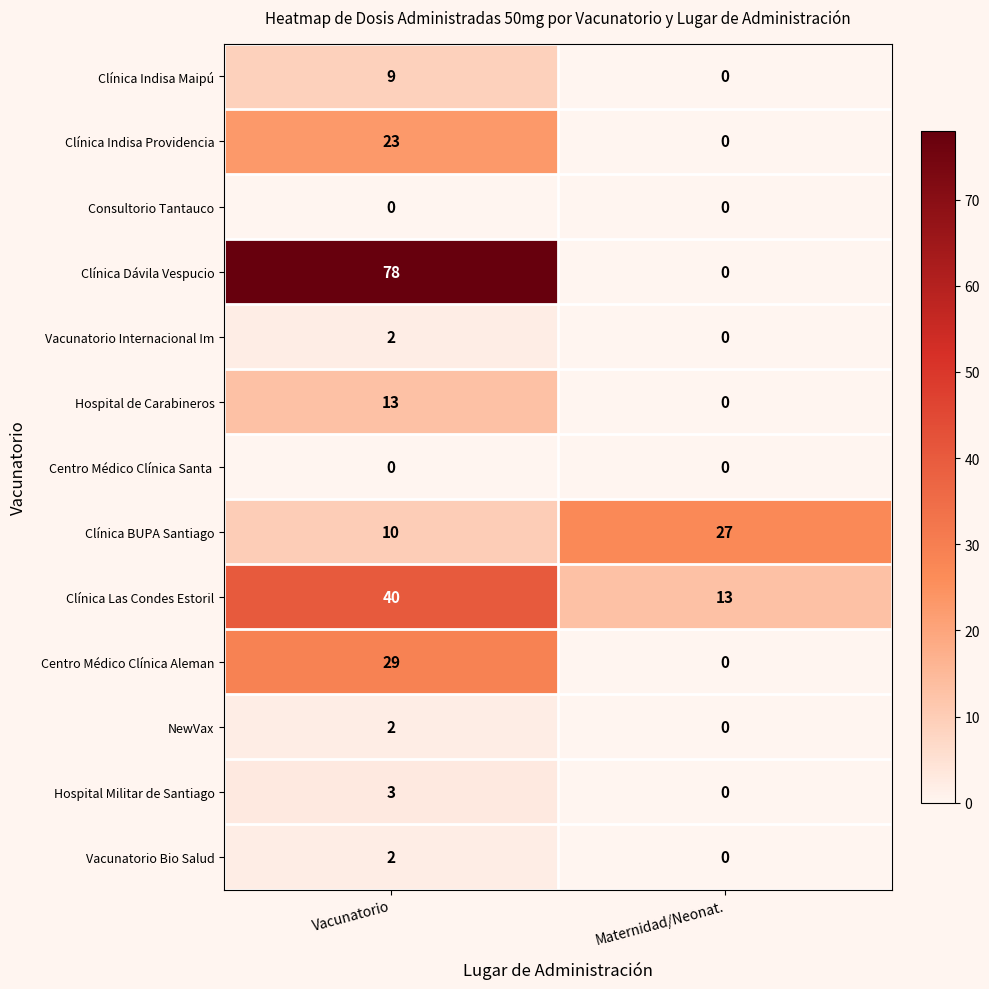

What is the difference between the maximum and minimum values in the Clínica Indisa Providencia series?

23